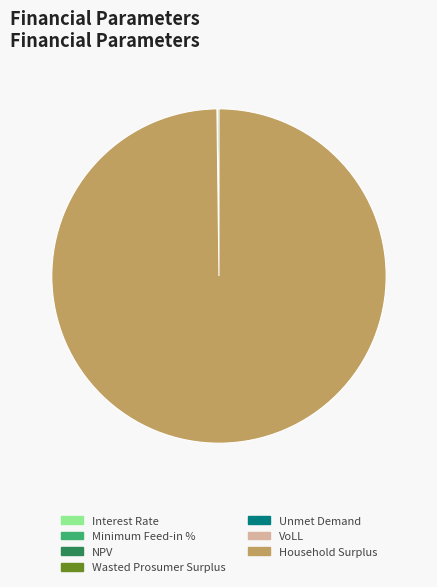

Does Household Surplus represent more than half of the total?

Yes